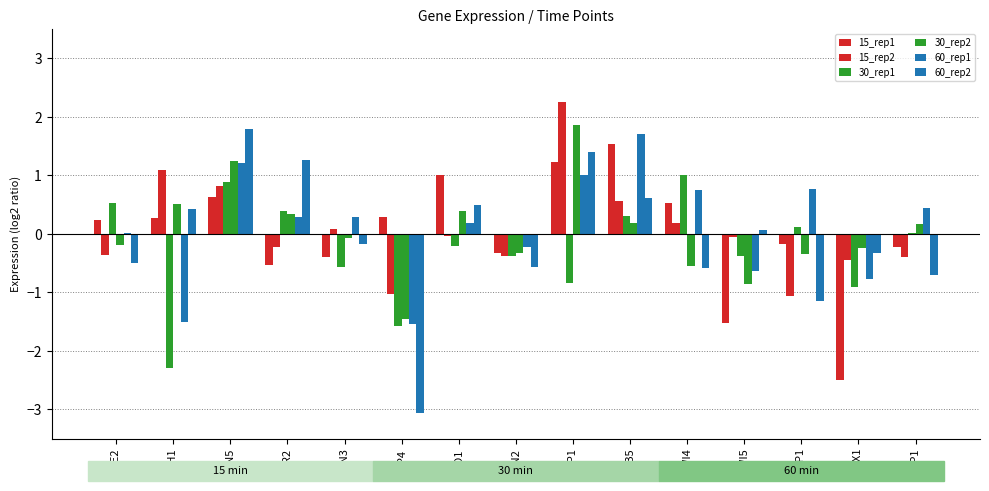

Which series has the widest spread of values?

60_rep2